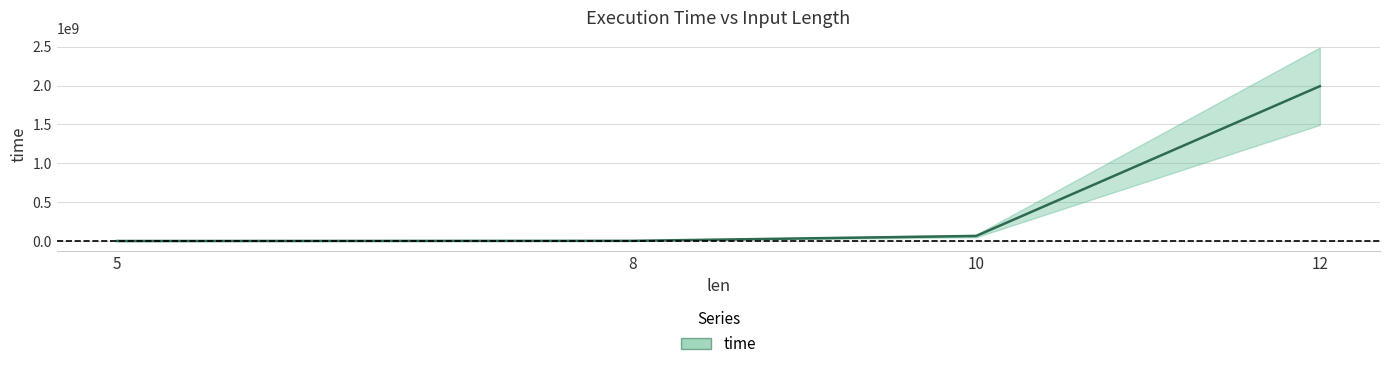

What is the difference between the second highest and minimum values?

64786964